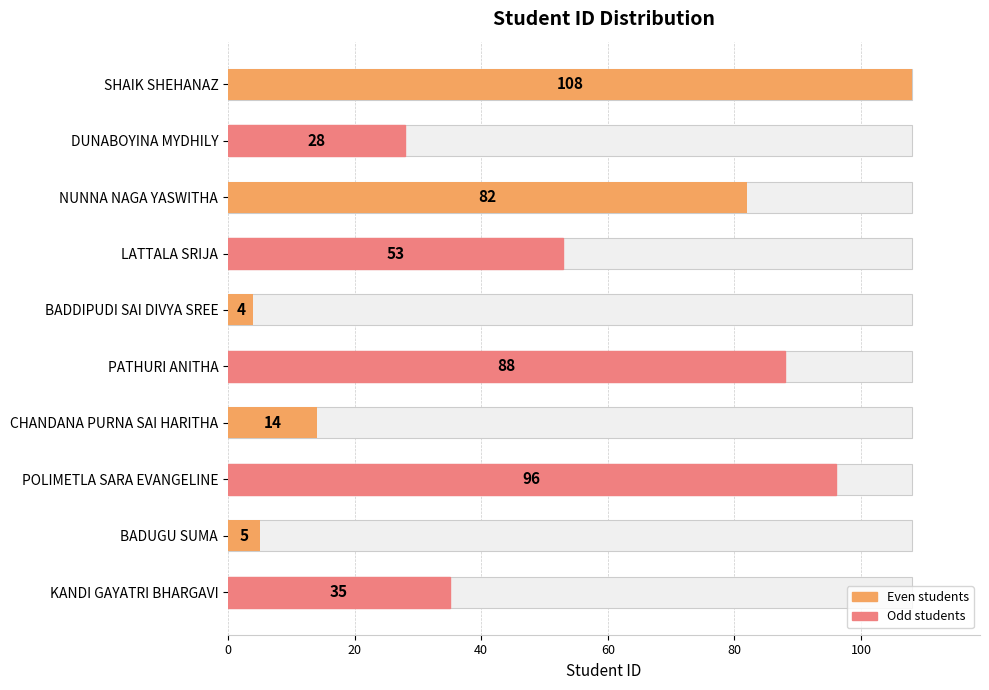

Are the bars horizontal?

Yes